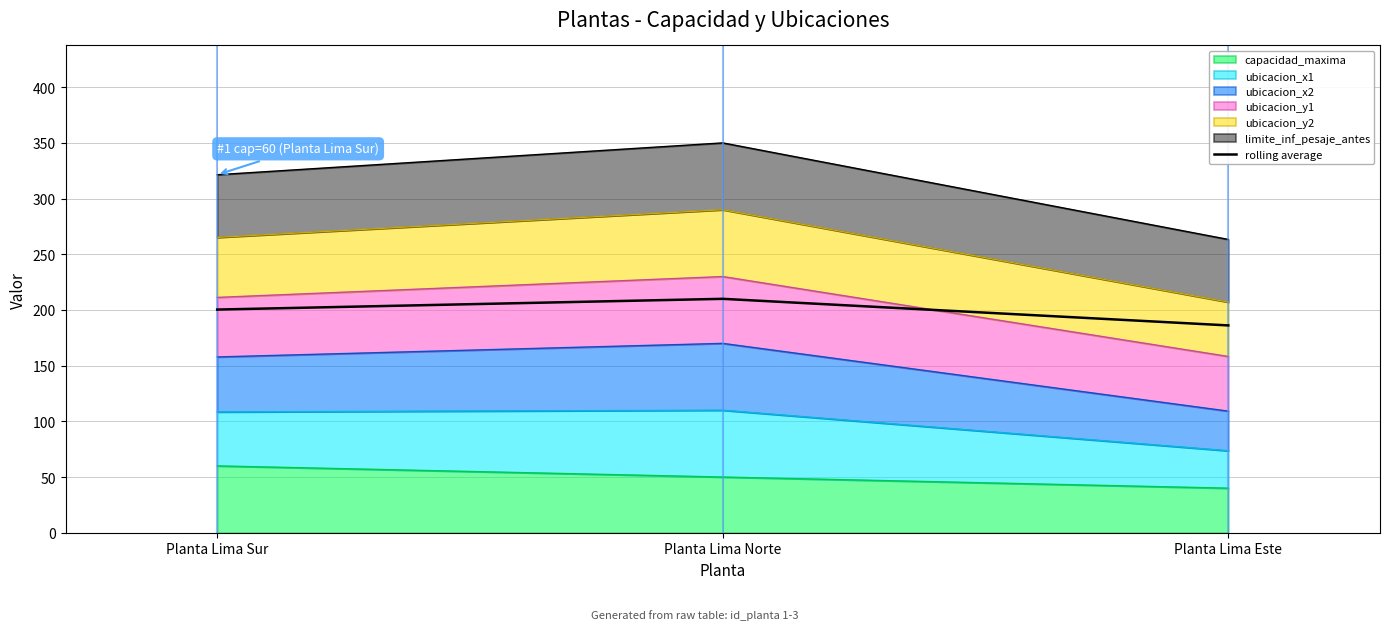

What is the difference between the second highest and minimum values?

14.2